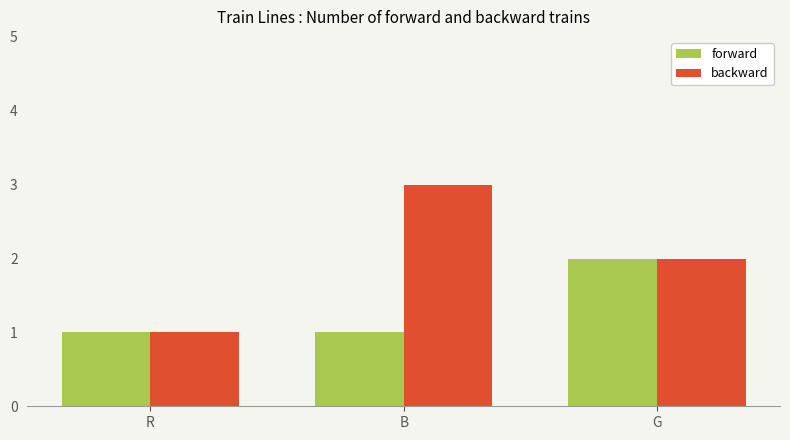

Reading left to right, extract all data points from this chart.

forward: 1	1	2
backward: 1	3	2